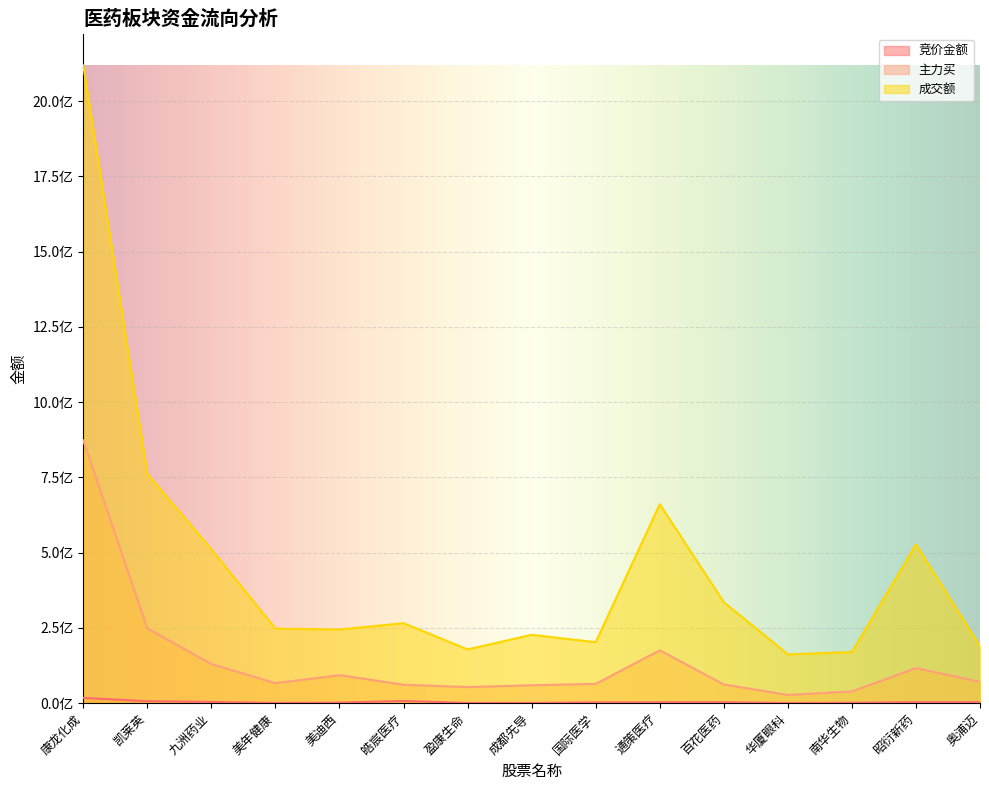

True or false: 主力买 and 竞价金额 intersect in this chart.

False